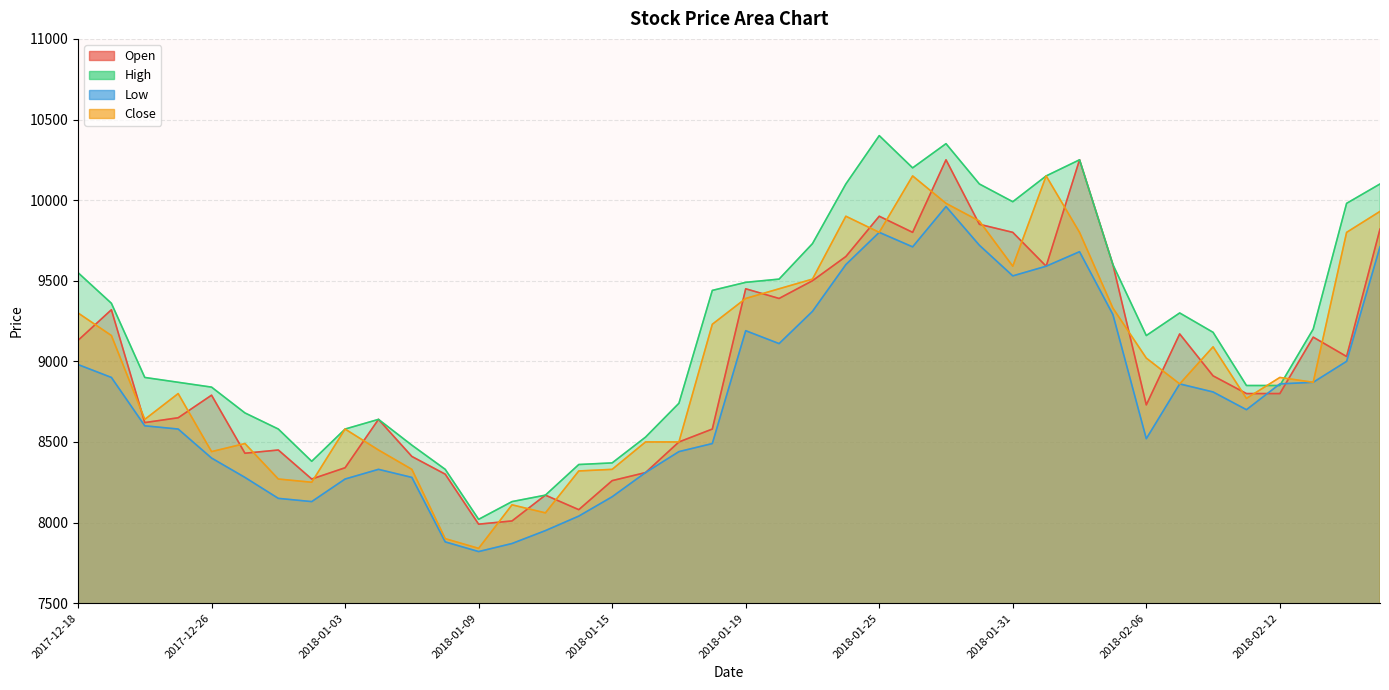

The Open series shows 12239 at 2018-01-10. True or false?

False